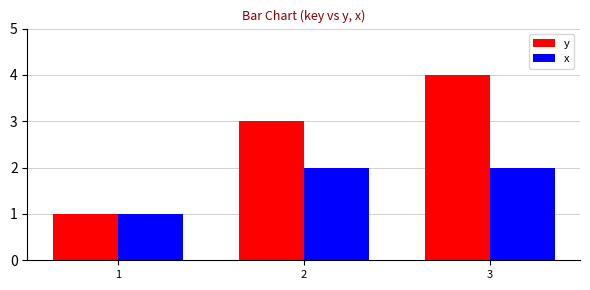

Count the x values in the range 1 to 2.

3